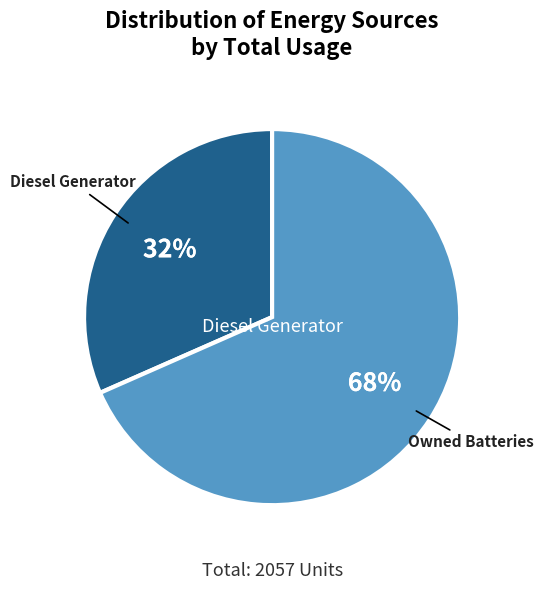

Is there any slice that represents more than half of the pie?

Yes